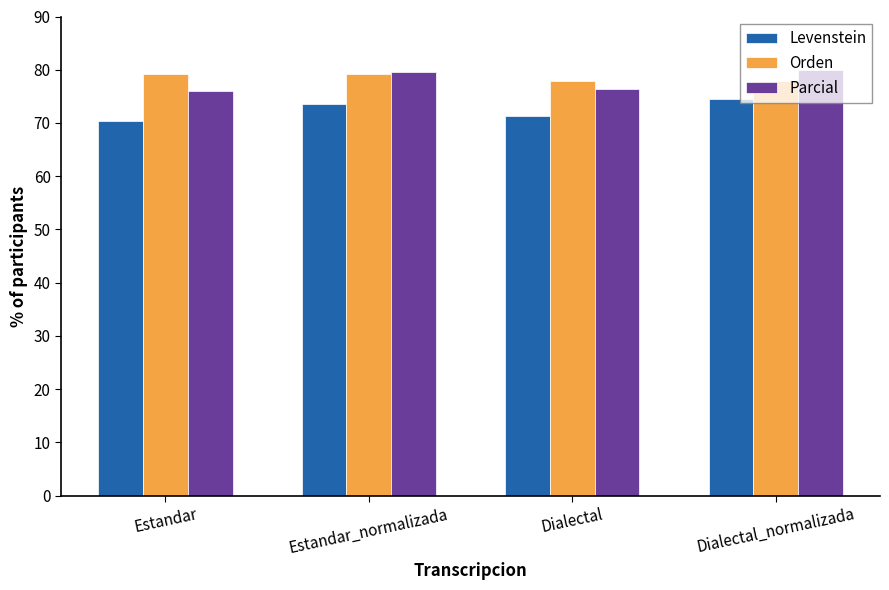

The value of Levenstein at Estandar_normalizada is 73.5. True or false?

True